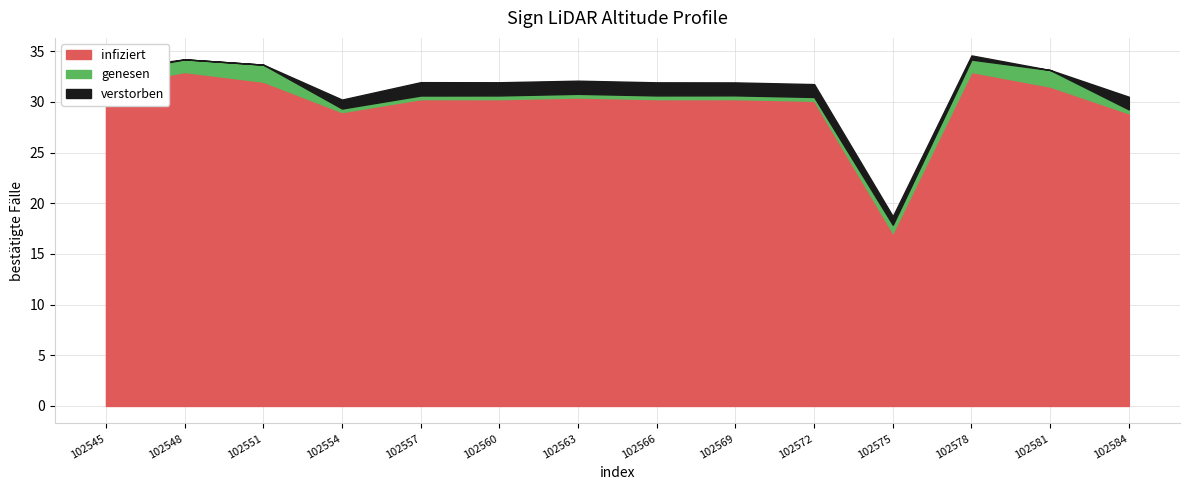

What is the total value across all series at 102545?

33.2